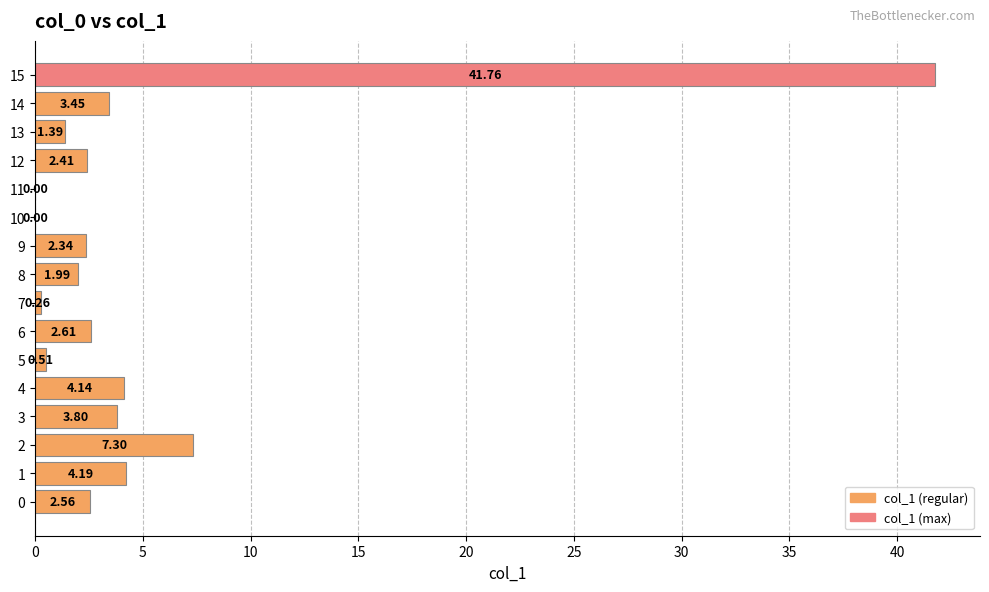

What is the ratio of the value at 0 to the value at 4?

0.6